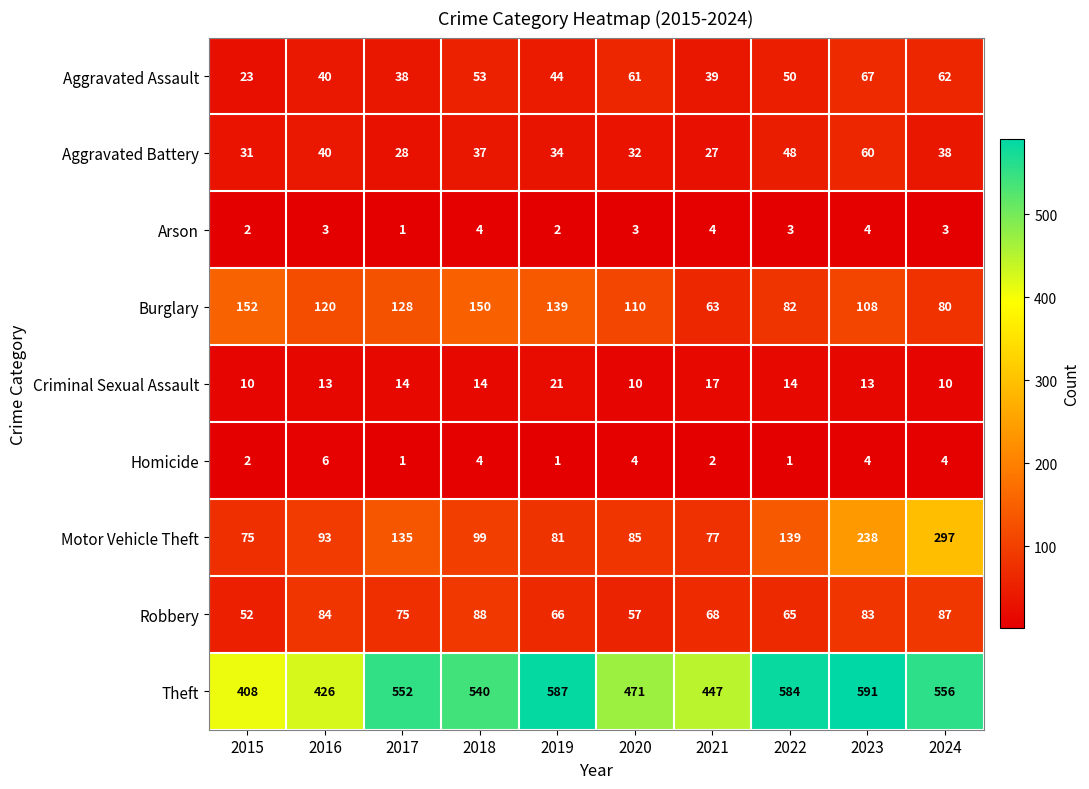

What is the difference between the maximum and minimum values in the Aggravated Assault series?

44